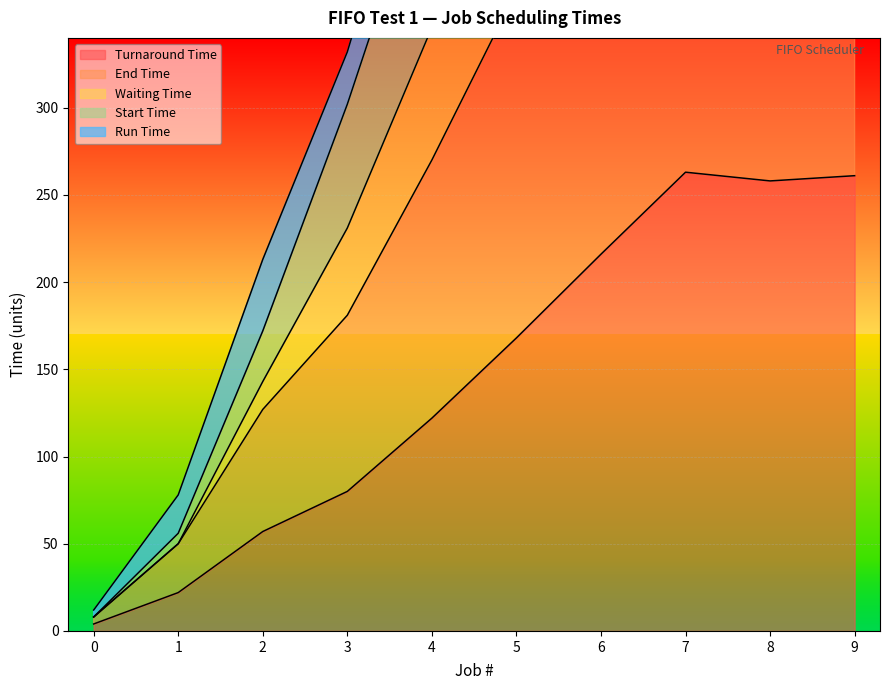

Rank the series at 8 from highest to lowest value.

Waiting Time, Start Time, End Time, Turnaround Time